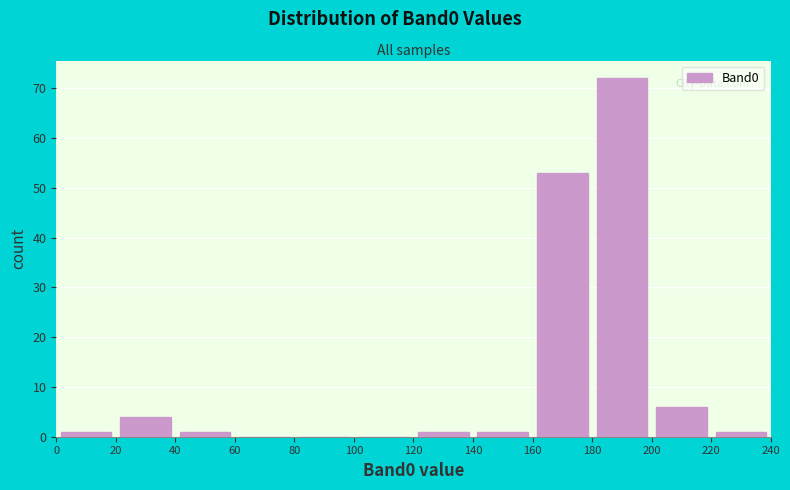

Reading left to right, list every bar in this chart as the range it spans on the x-axis followed by its height. The values are not printed on the chart, so give them approximately, as read against the axis.

0 to 20: 1
20 to 40: 4
40 to 60: 1
60 to 80: 0
80 to 100: 0
100 to 120: 0
120 to 140: 1
140 to 160: 1
160 to 180: 53
180 to 200: 72
200 to 220: 6
220 to 240: 1